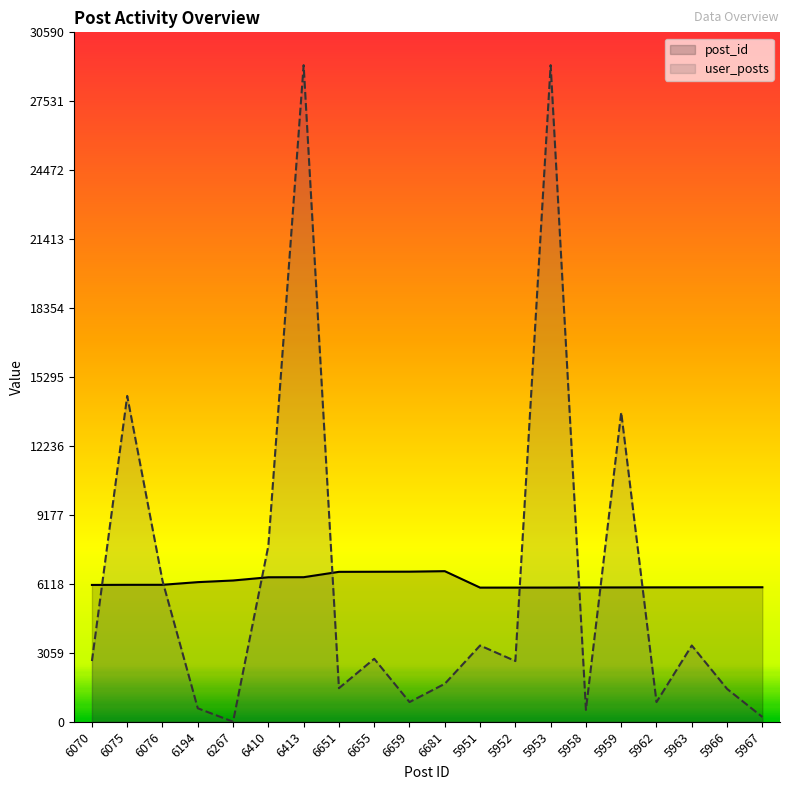

In post_id, how many points are higher than both neighbors (excluding endpoints)?

1